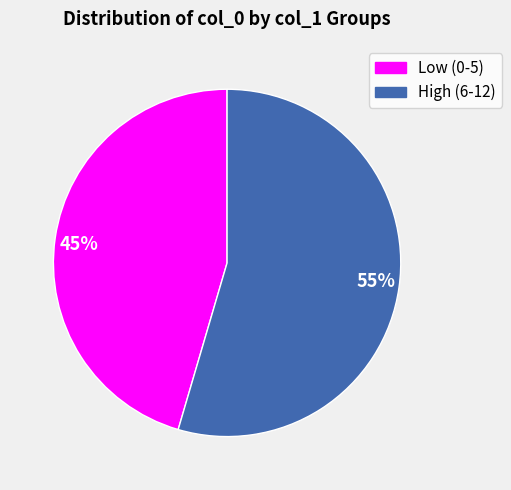

Do 45% and 55% together represent more than half of the pie?

Yes